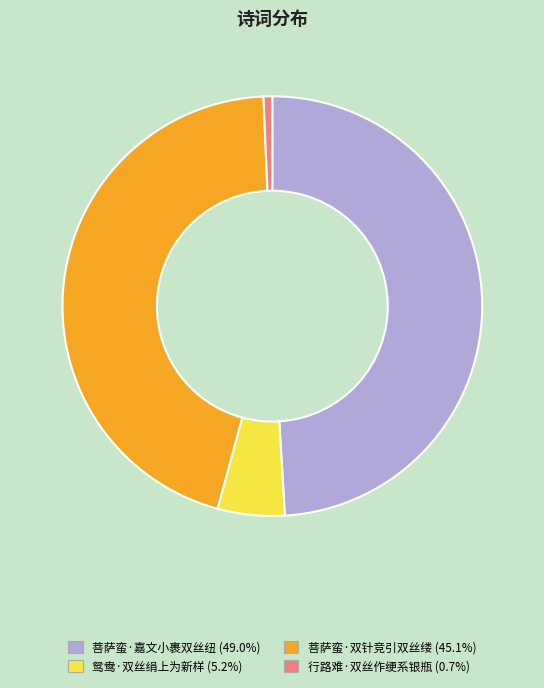

Is there a majority slice in this chart?

No